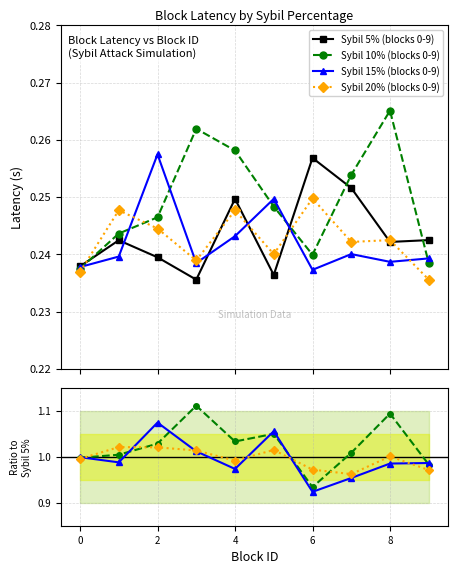

Between 2 and 7, which series saw the biggest shift?

Sybil 15% (blocks 0-9)